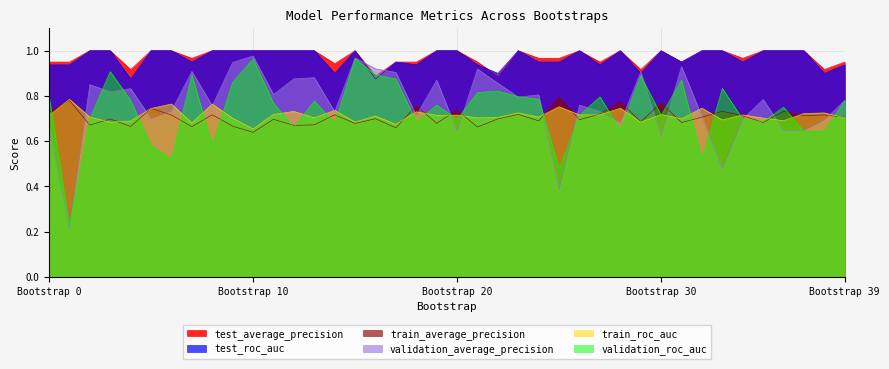

What is the minimum value for test_average_precision?

0.9